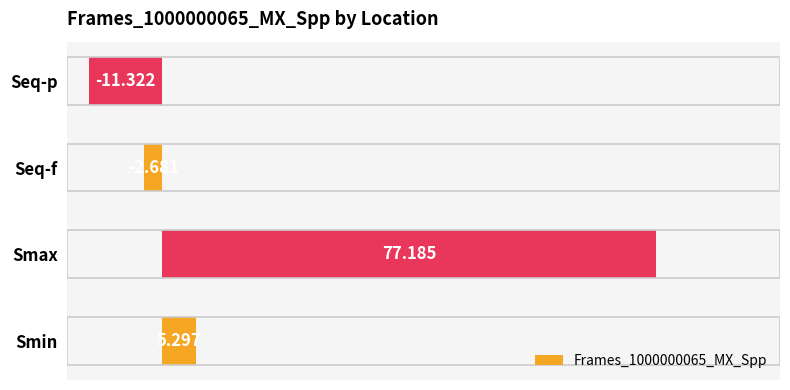

Which has a higher value, Smin or Smax?

Smax